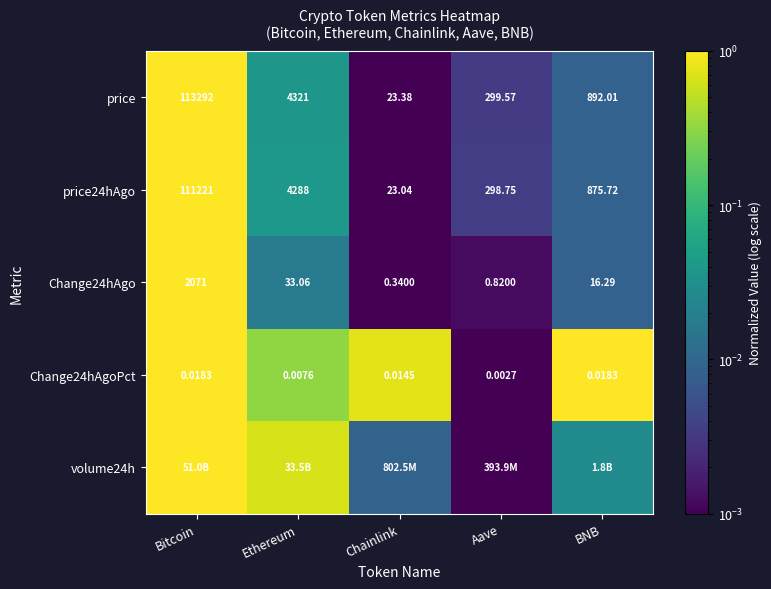

At which label is Change24hAgoPct closest to 0?

Aave